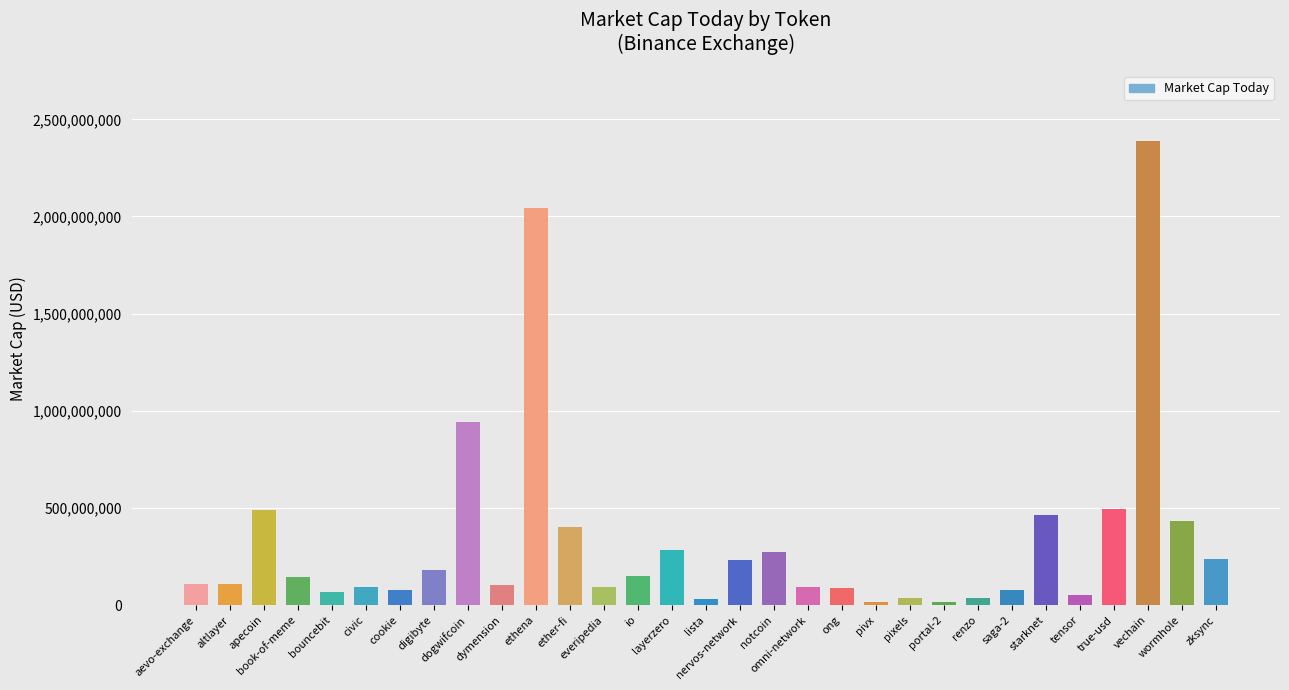

What position from the left is altlayer?

2